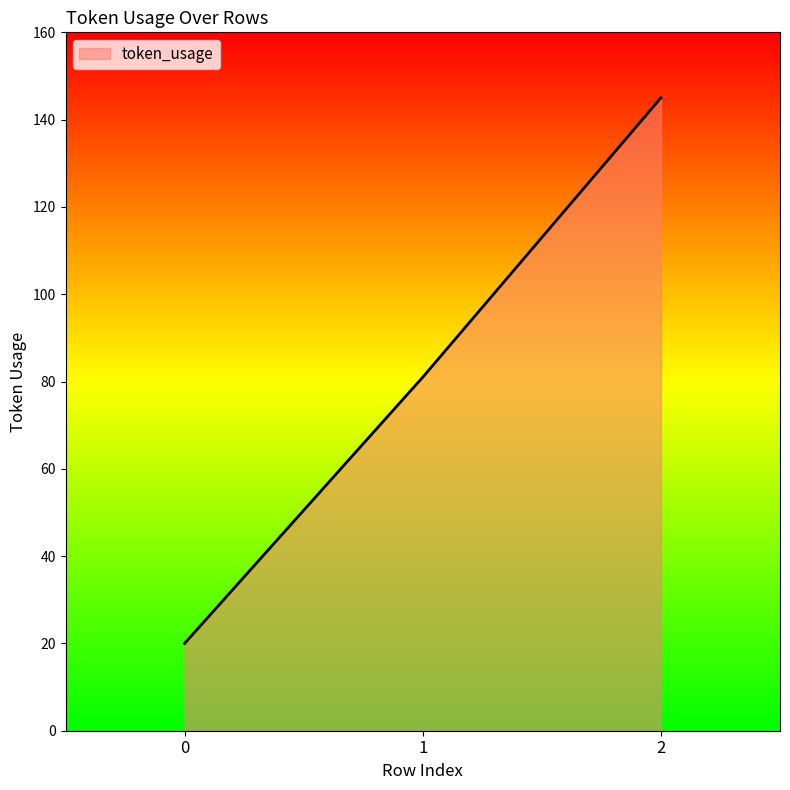

List the labels in order of value, smallest first.

0, 1, 2